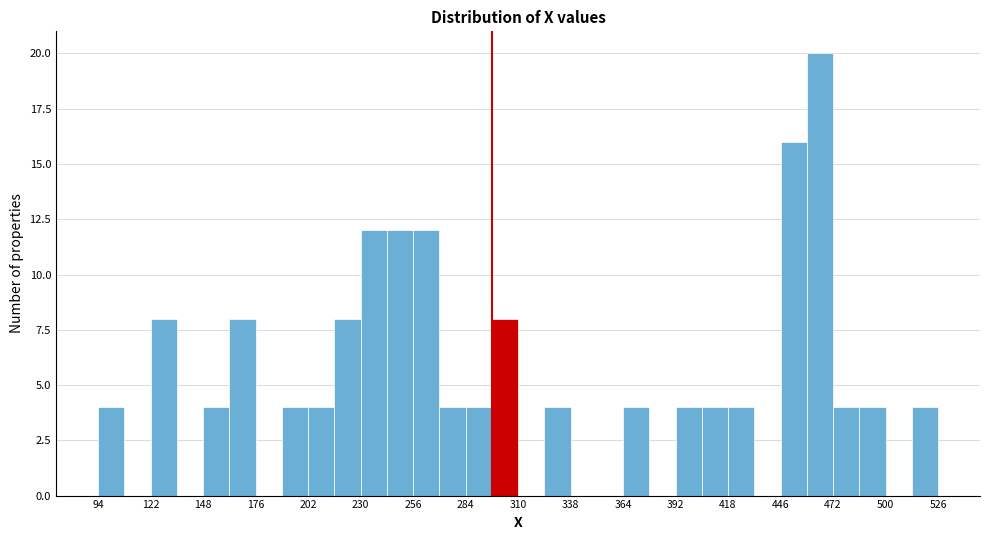

Read against the x-axis, roughly where is the centre of the tallest bar?

465